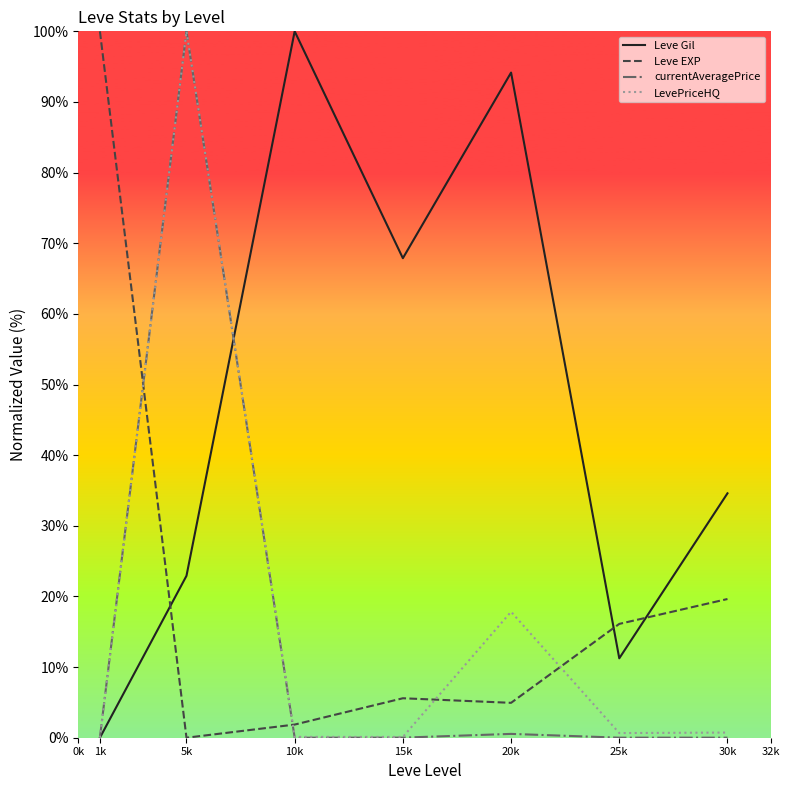

How many values in Leve EXP are above zero?

6